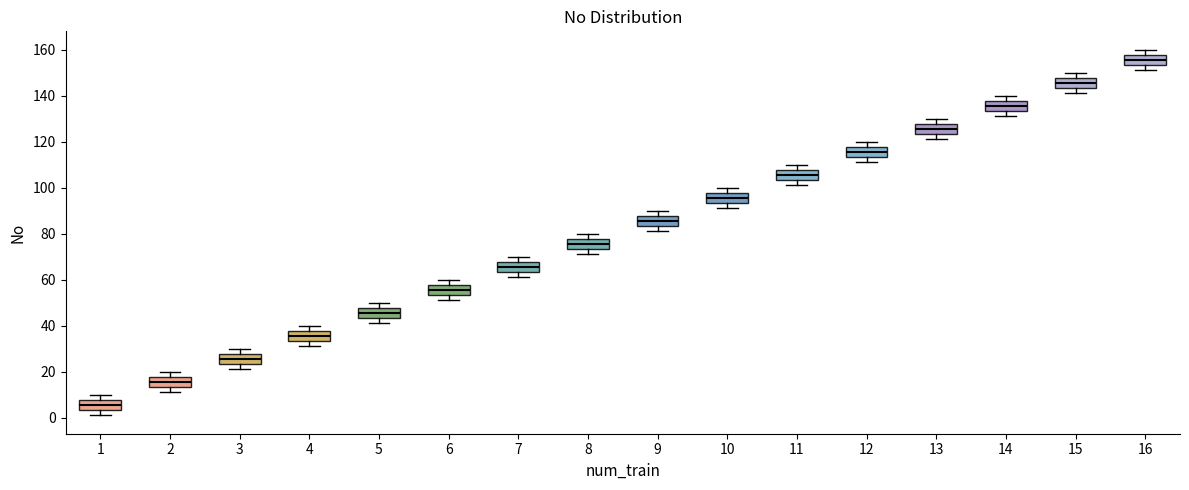

Reading left to right, read every box against the y-axis: the position of its median line, the range the box covers, and the ends of its whiskers. The values are not printed on the chart, so give them approximately, as read against the axis.

1: median 6, box 4 to 8, whiskers 2 to 10
2: median 16, box 14 to 18, whiskers 12 to 20
3: median 26, box 24 to 28, whiskers 22 to 30
4: median 36, box 34 to 38, whiskers 32 to 40
5: median 46, box 44 to 48, whiskers 42 to 50
6: median 56, box 54 to 58, whiskers 52 to 60
7: median 66, box 64 to 68, whiskers 62 to 70
8: median 76, box 74 to 78, whiskers 72 to 80
9: median 86, box 84 to 88, whiskers 82 to 90
10: median 96, box 94 to 98, whiskers 92 to 100
11: median 106, box 104 to 108, whiskers 102 to 110
12: median 116, box 114 to 118, whiskers 112 to 120
13: median 126, box 124 to 128, whiskers 122 to 130
14: median 136, box 134 to 138, whiskers 132 to 140
15: median 146, box 144 to 148, whiskers 142 to 150
16: median 156, box 154 to 158, whiskers 152 to 160